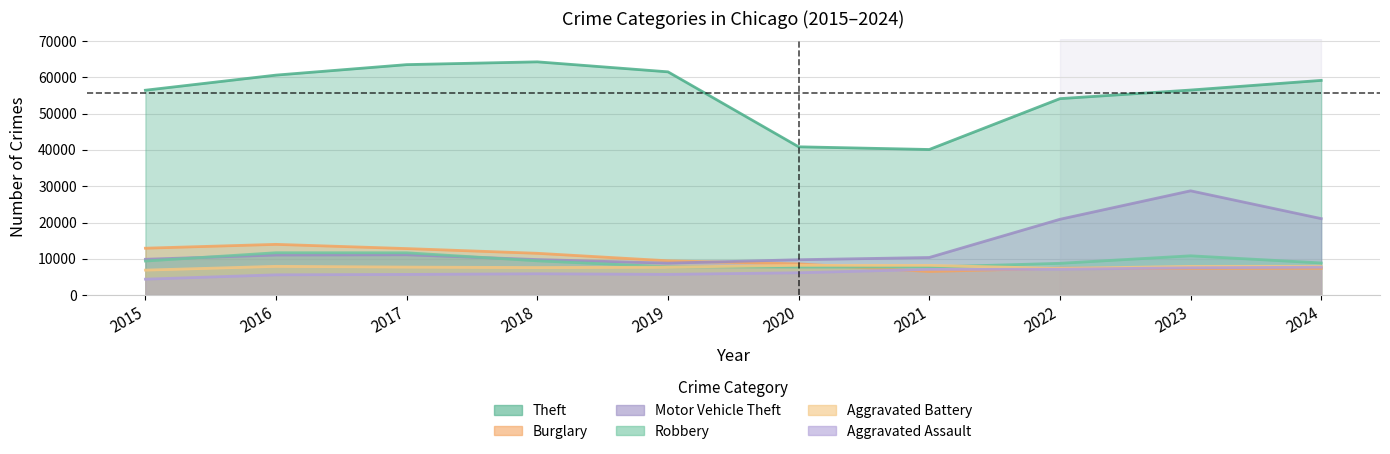

How many data points in Aggravated Assault are less than 6180?

5